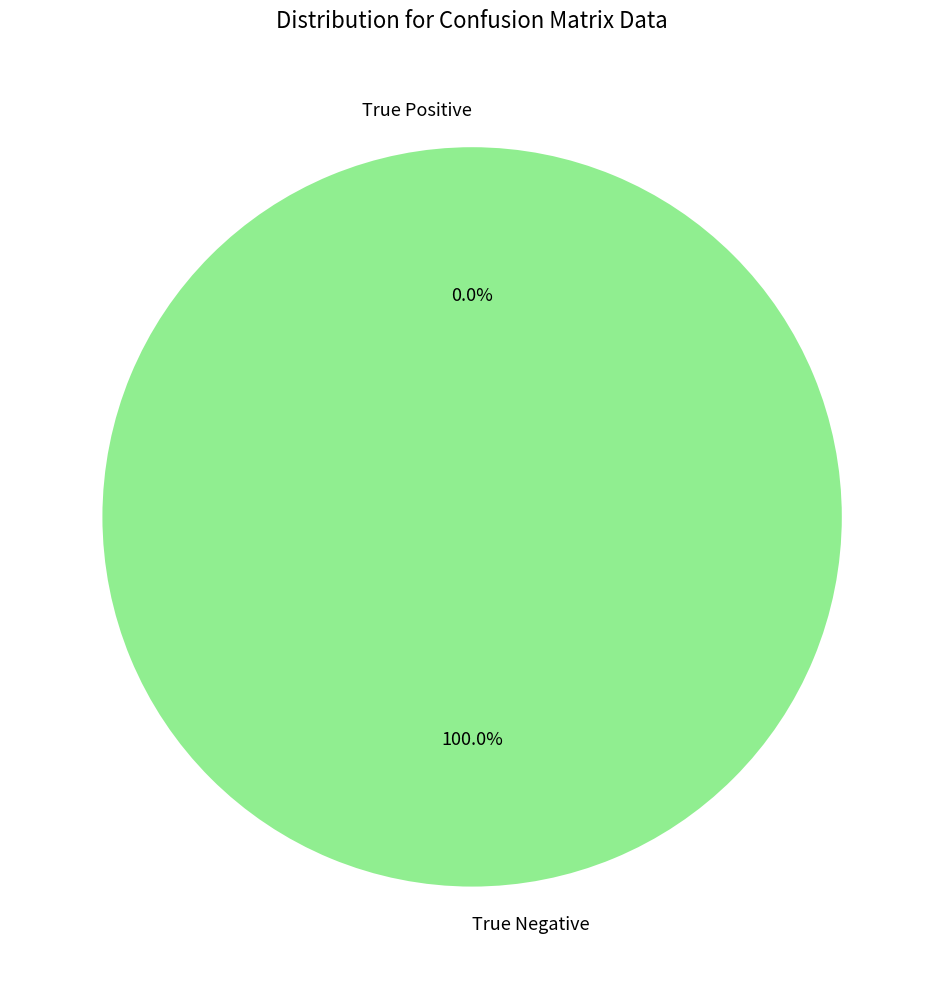

To the nearest percent, what is the combined percentage of True Positive and True Negative?

100%